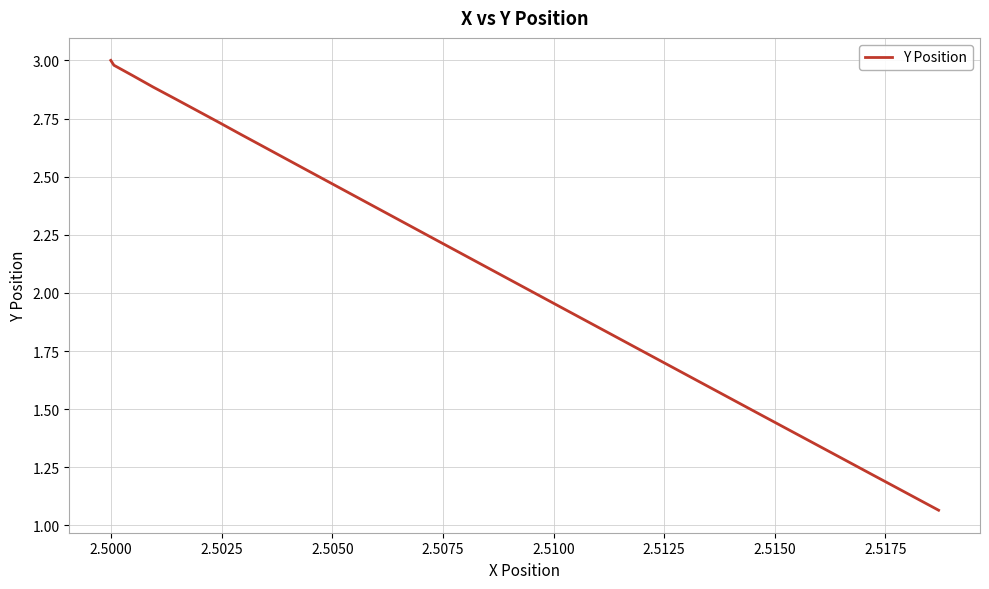

What is the maximum value shown in the chart?

3.0